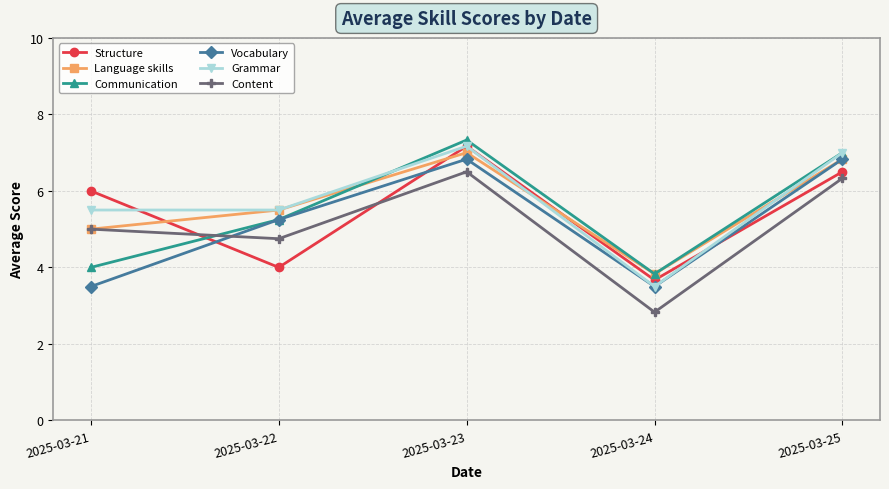

What is the value of the Communication point at the 5th from the left?

7.0